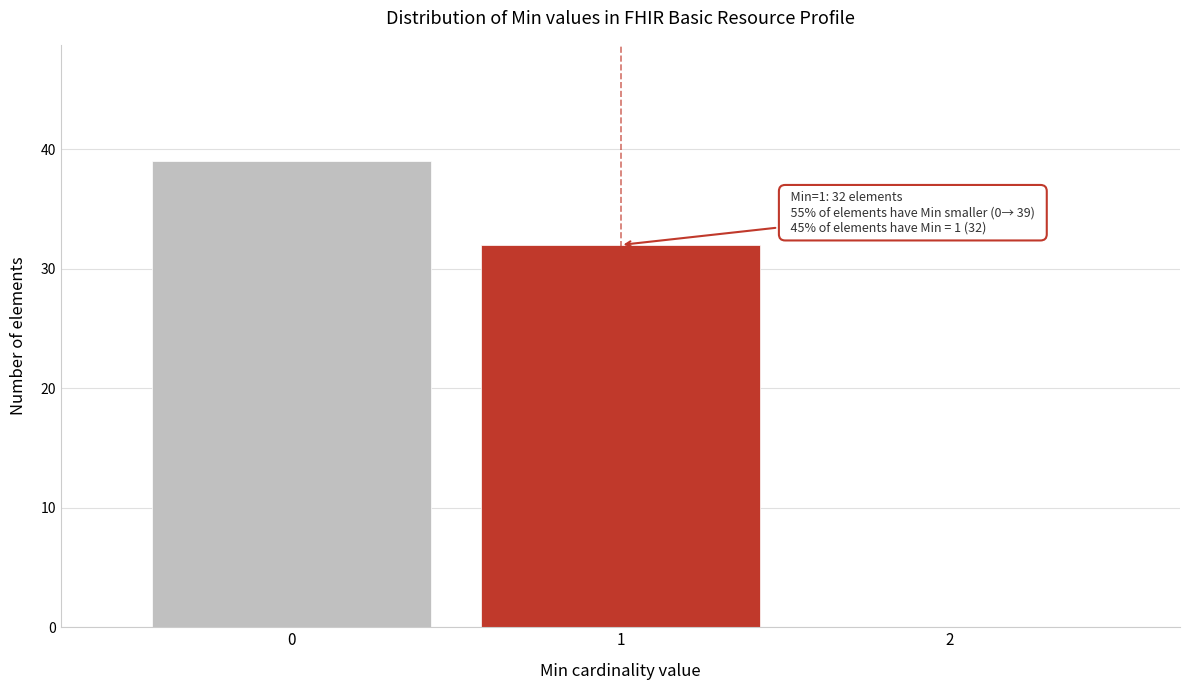

Which range on the x-axis has the tallest bar?

-0.5 to 0.5